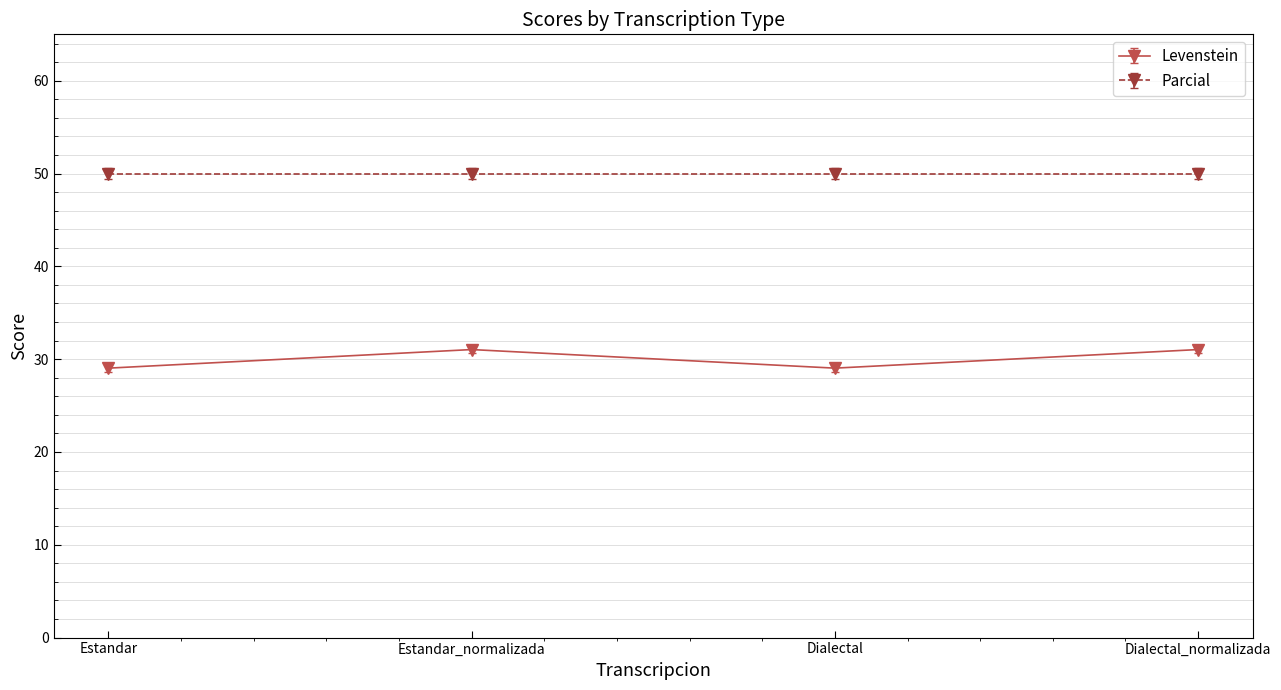

How many interior local valleys does the Levenstein series have?

1